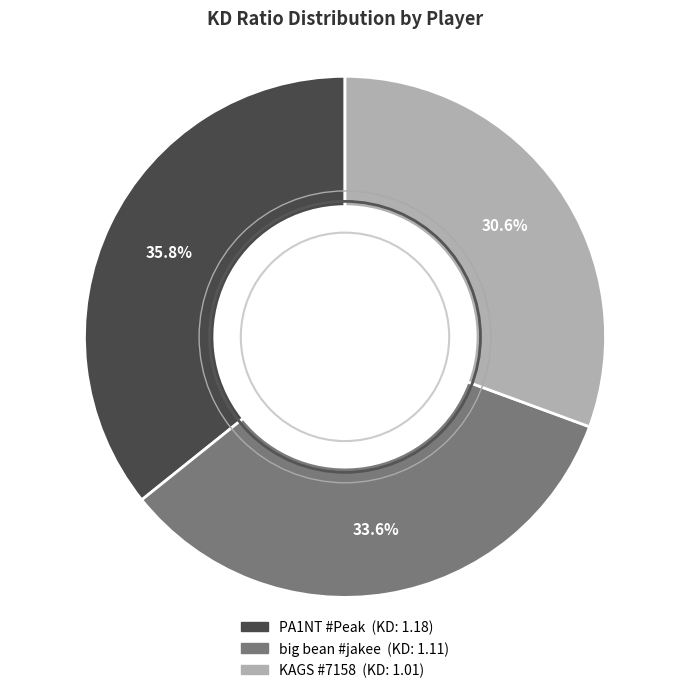

To the nearest percent, what is the difference between the KAGS #7158 and PA1NT #Peak slice percentages?

5%